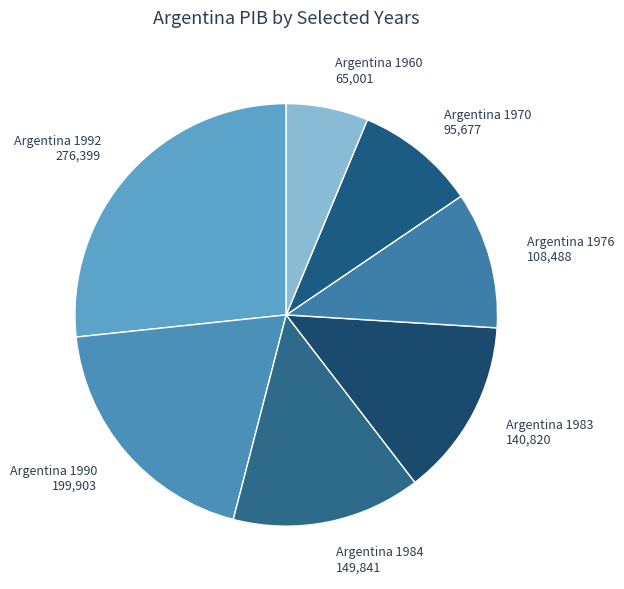

True or false: Argentina 1990 accounts for 31% of the total.

False